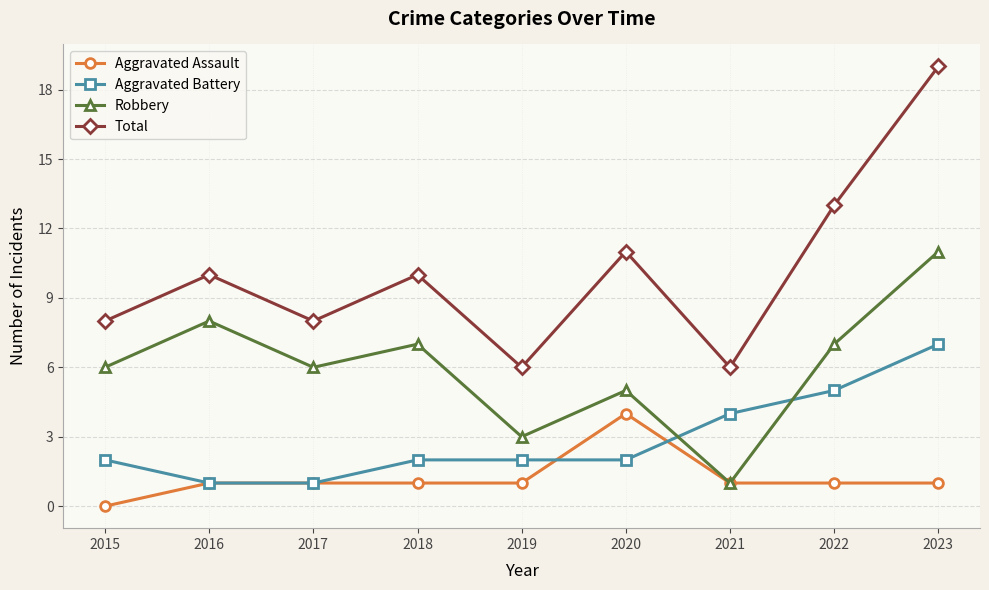

Is the value of Total at 2021 greater than the value of Aggravated Assault at 2020?

Yes